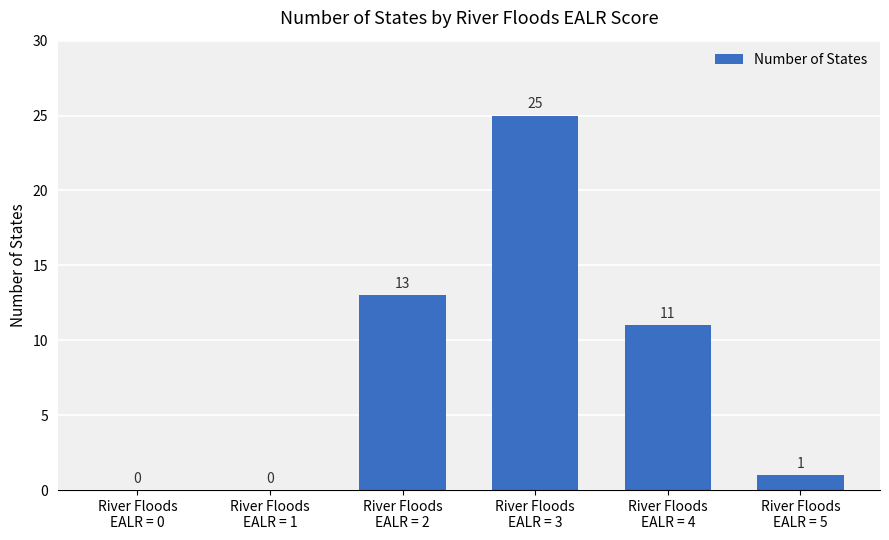

What is the average value?

8